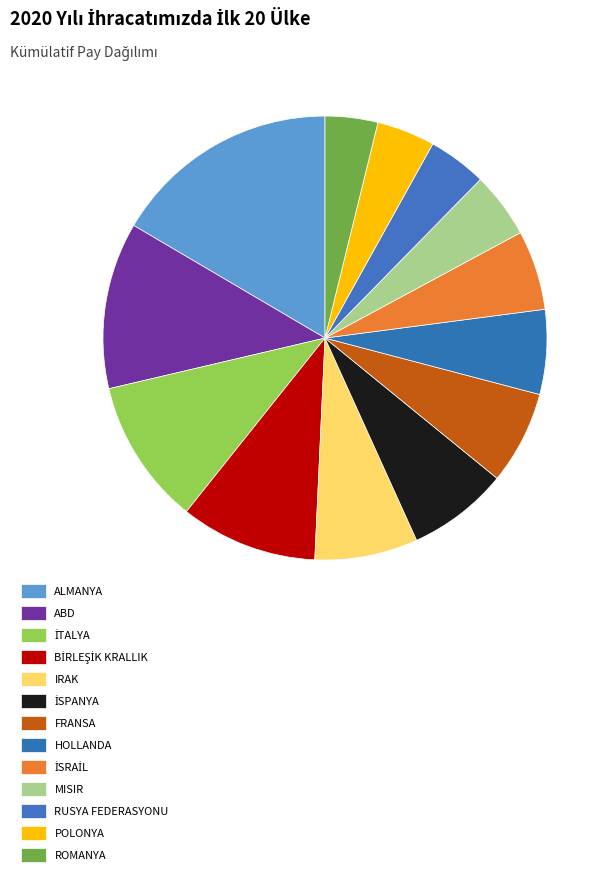

To the nearest percent, what is the combined percentage of ALMANYA and RUSYA FEDERASYONU?

21%